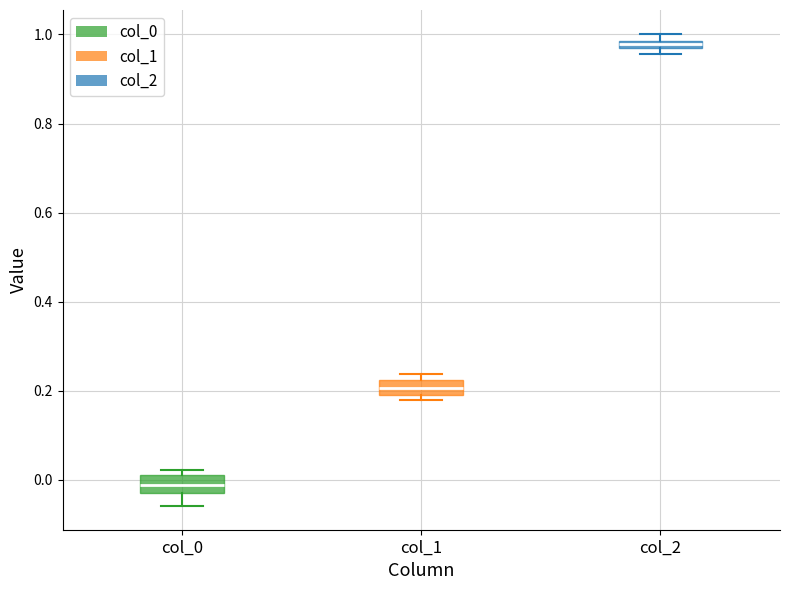

Which box's median line is the highest?

col_2